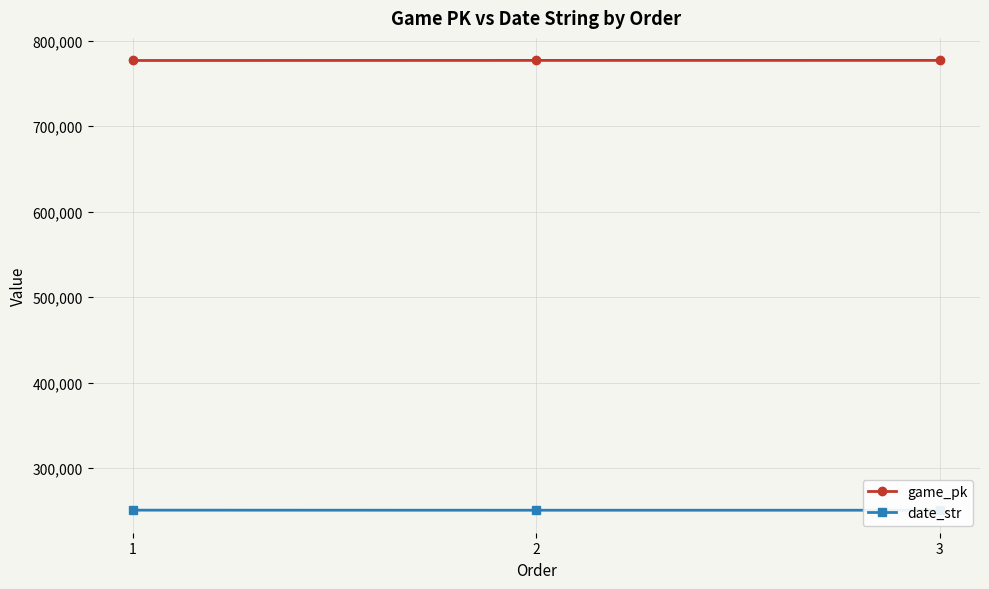

Between 1 and 3, which is larger?

3